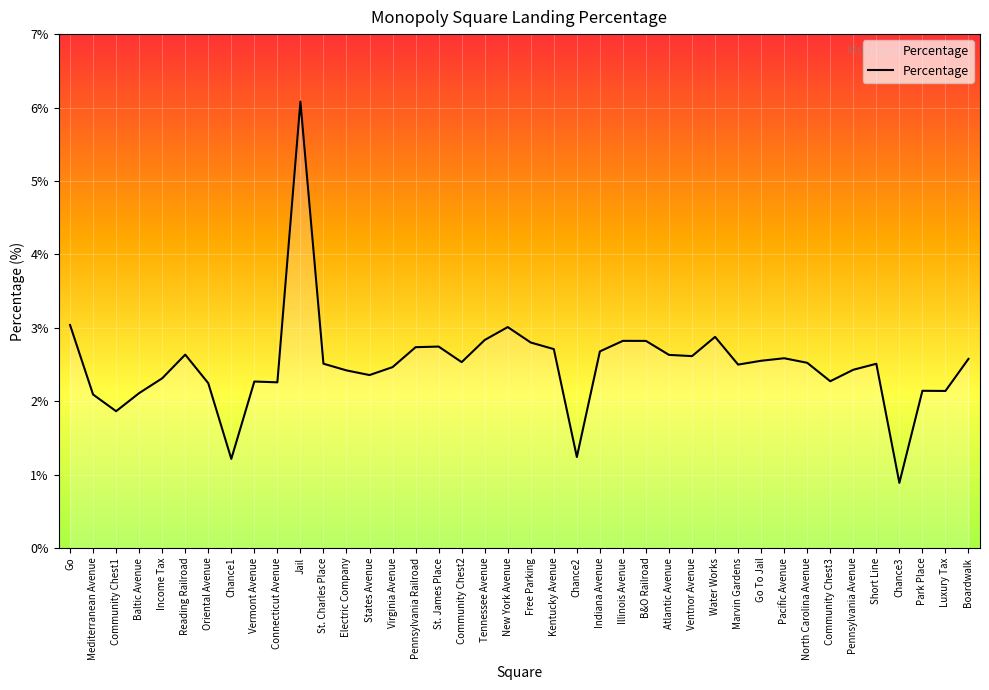

Where does the data first go above 2?

Go